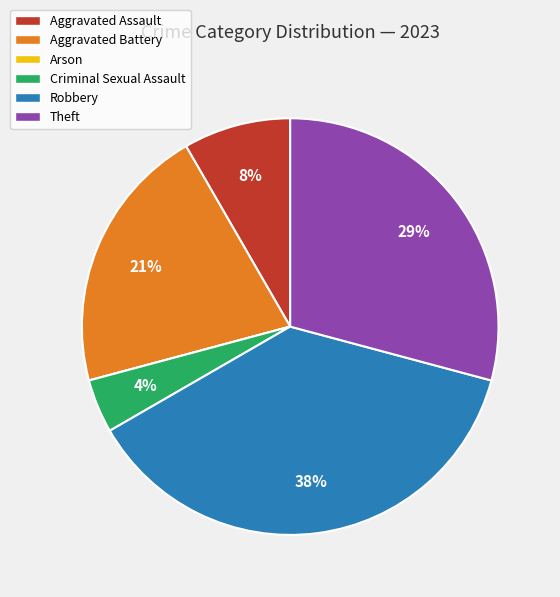

Combined, do Criminal Sexual Assault and Theft account for over 50%?

No